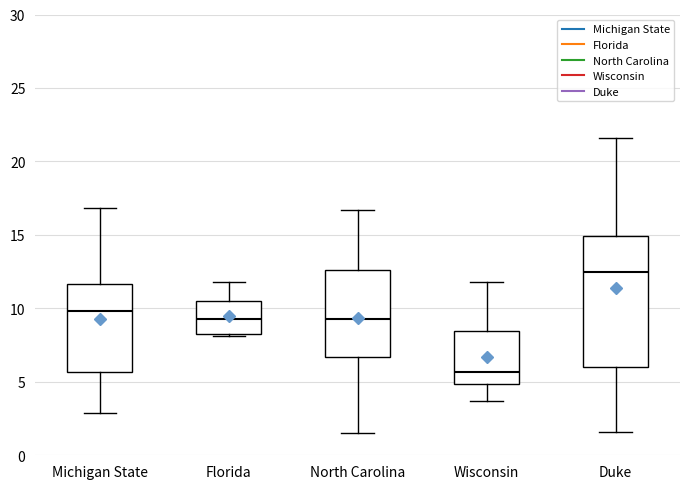

Which box's median line is the highest?

Duke